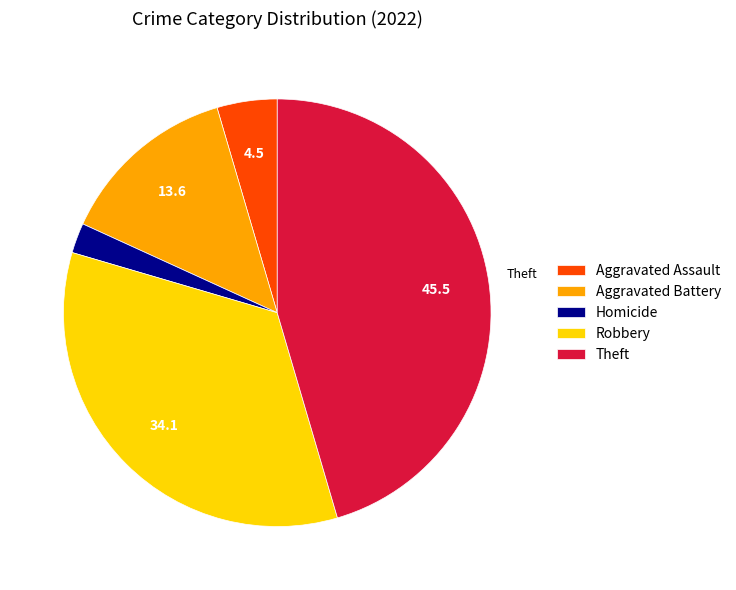

The Aggravated Assault slice represents 5% of the pie. True or false?

True